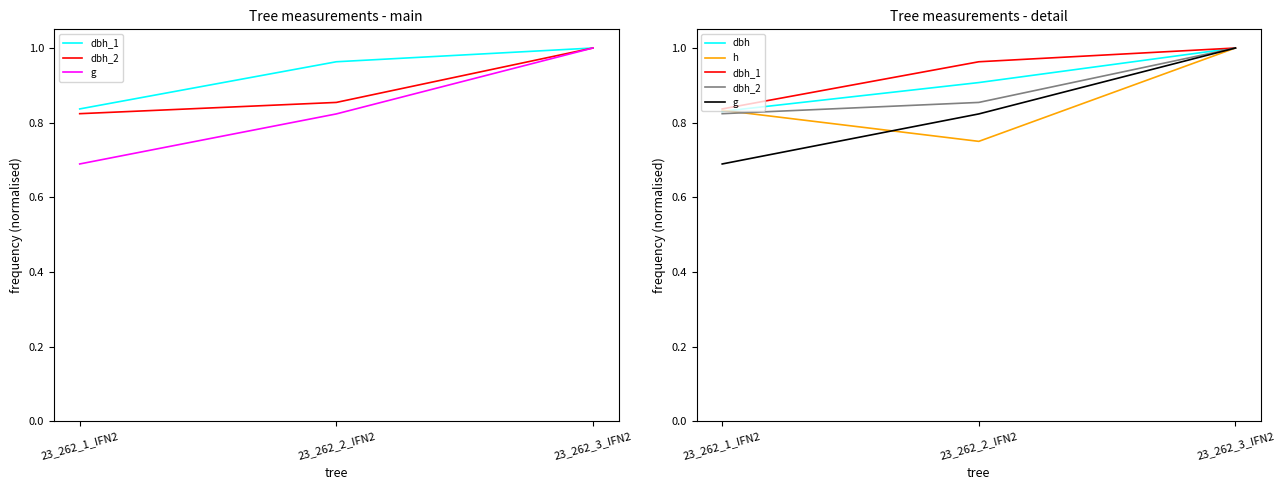

Reading right to left, transcribe all the data shown in this chart.

dbh_1: 1.0	1.0	0.8
dbh_2: 1.0	0.9	0.8
g: 1.0	0.8	0.7
dbh: 1.0	0.9	0.8
h: 1.0	0.8	0.8